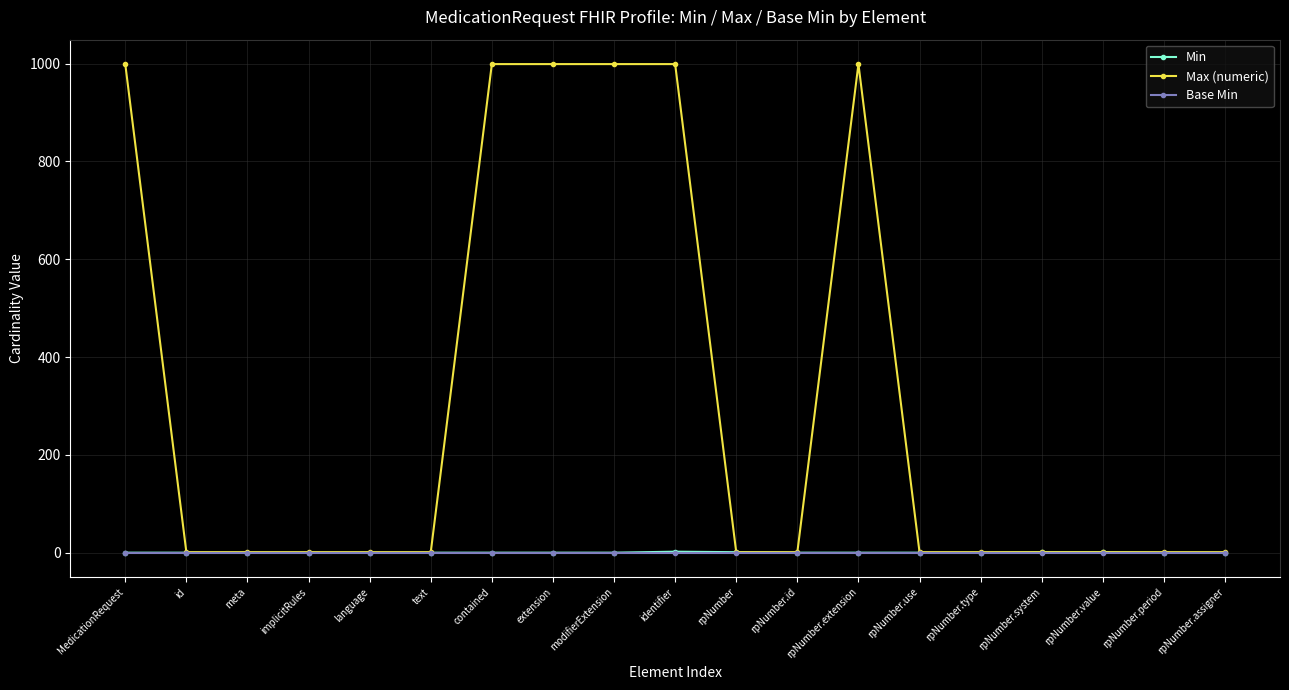

True or false: Max (numeric) has more than 0 points higher than both neighbors.

True